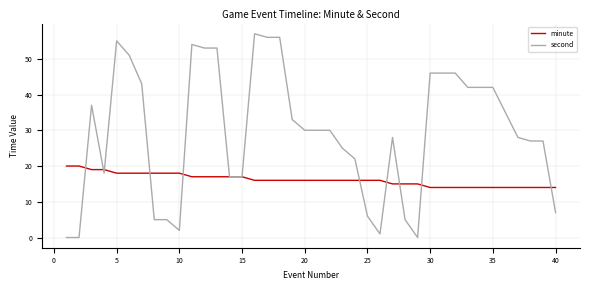

What is the difference between the second highest and minimum values in the minute series?

6